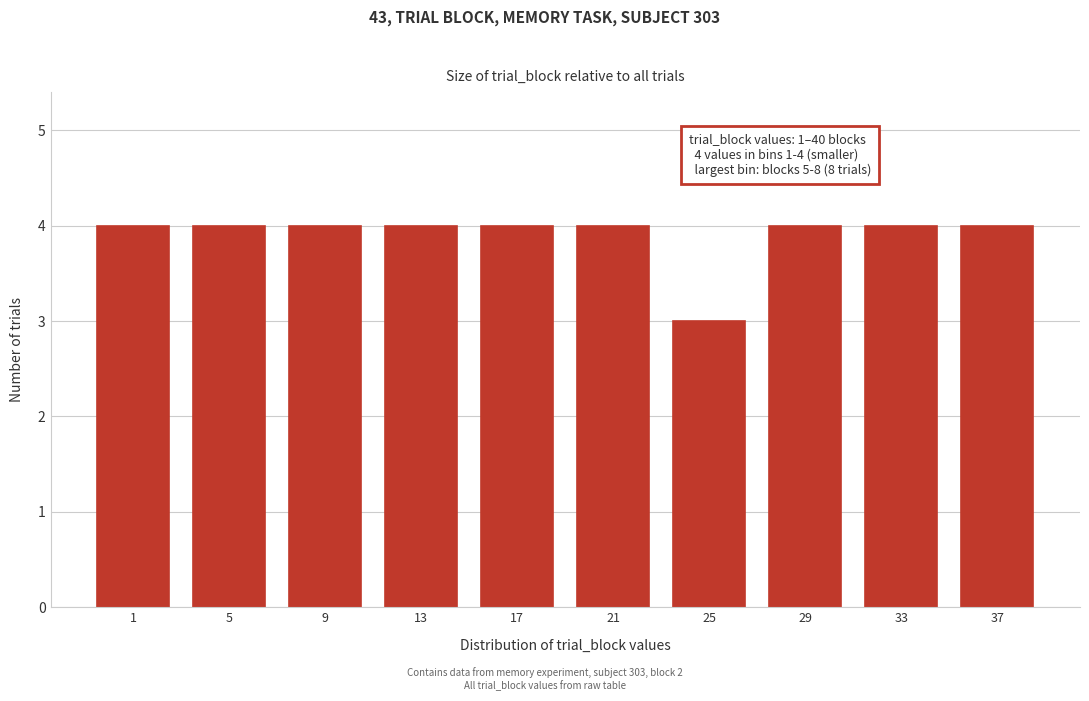

Reading left to right, extract all data points from this chart.

4	4	4	4	4	4	3	4	4	4